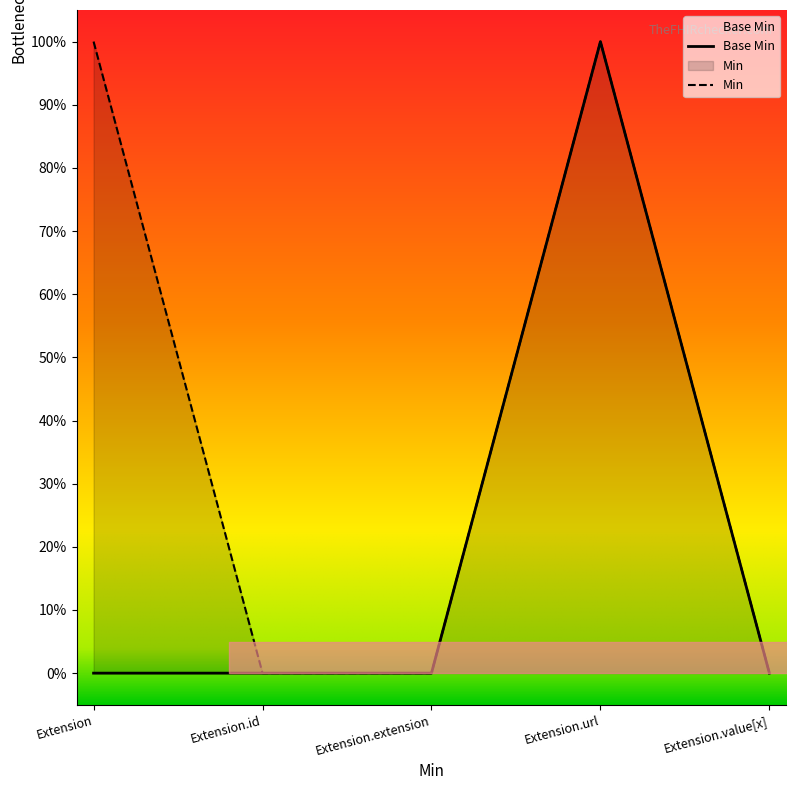

At which category does the chart reach its minimum across all series?

Extension